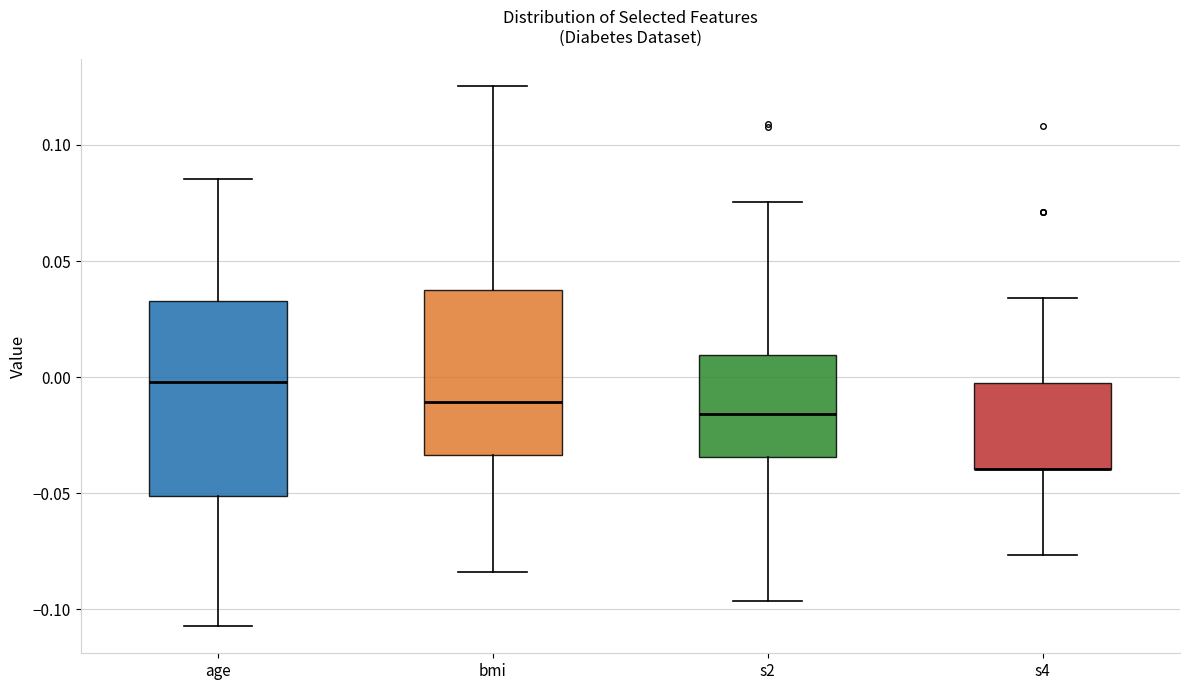

Where does the median line of the box for bmi sit on the y-axis? The values are not printed on the chart, so give them approximately, as read against the axis.

-0.010